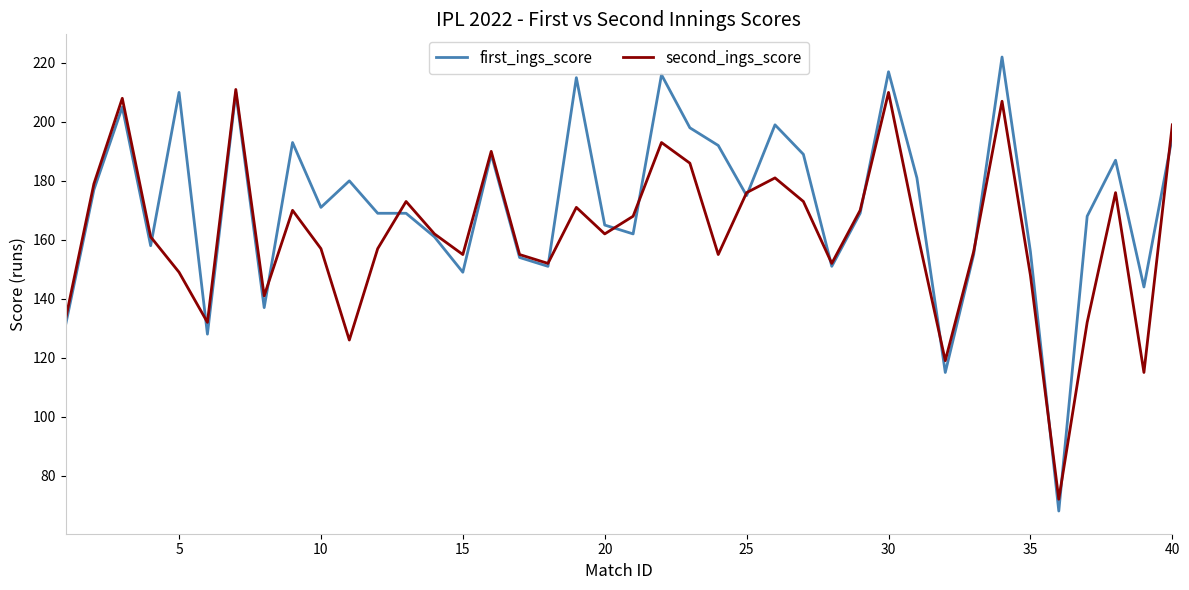

What is the maximum value for second_ings_score?

211